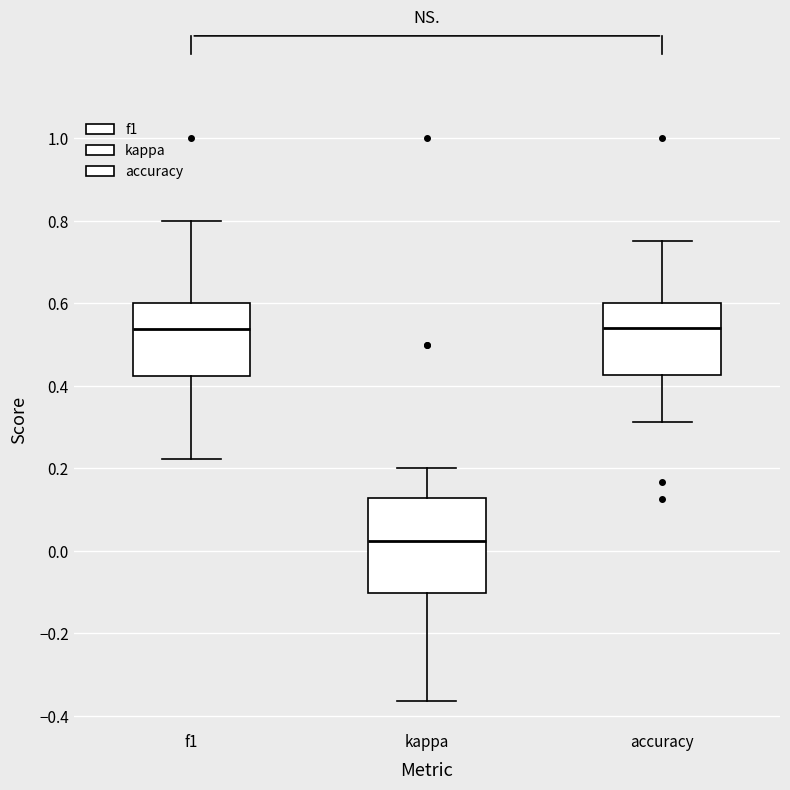

Reading left to right, read every box against the y-axis: the position of its median line, the range the box covers, and the ends of its whiskers. The values are not printed on the chart, so give them approximately, as read against the axis.

f1: median 0.54, box 0.42 to 0.60, whiskers 0.22 to 0.80
kappa: median 0.02, box -0.10 to 0.12, whiskers -0.36 to 0.20
accuracy: median 0.54, box 0.42 to 0.60, whiskers 0.32 to 0.76